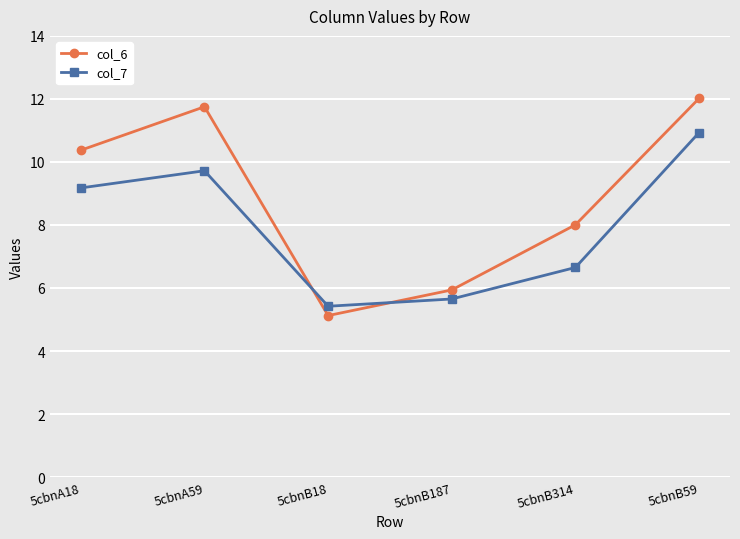

What is the spread (max minus min) of values at 5cbnB59?

1.1